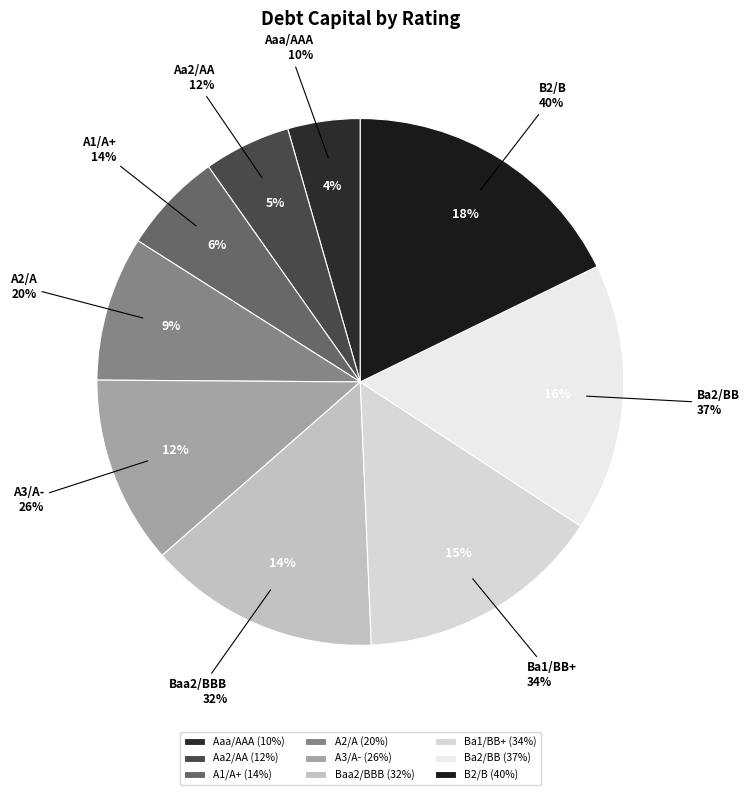

Is it true that B2/B is 27% of the pie?

False